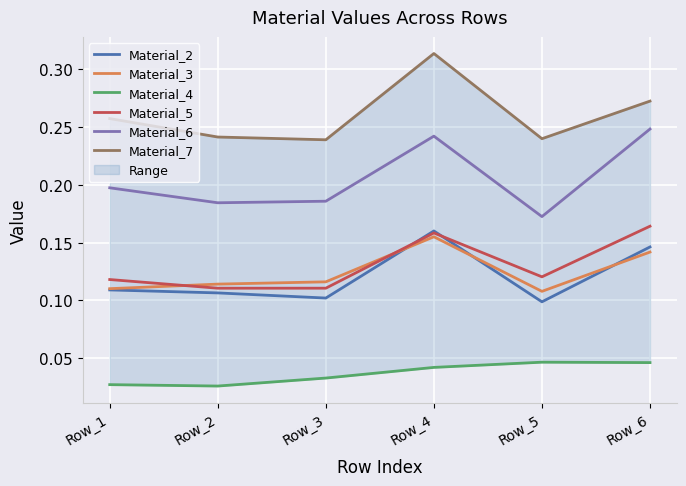

True or false: Material_3 and Material_4 cross at least once.

False